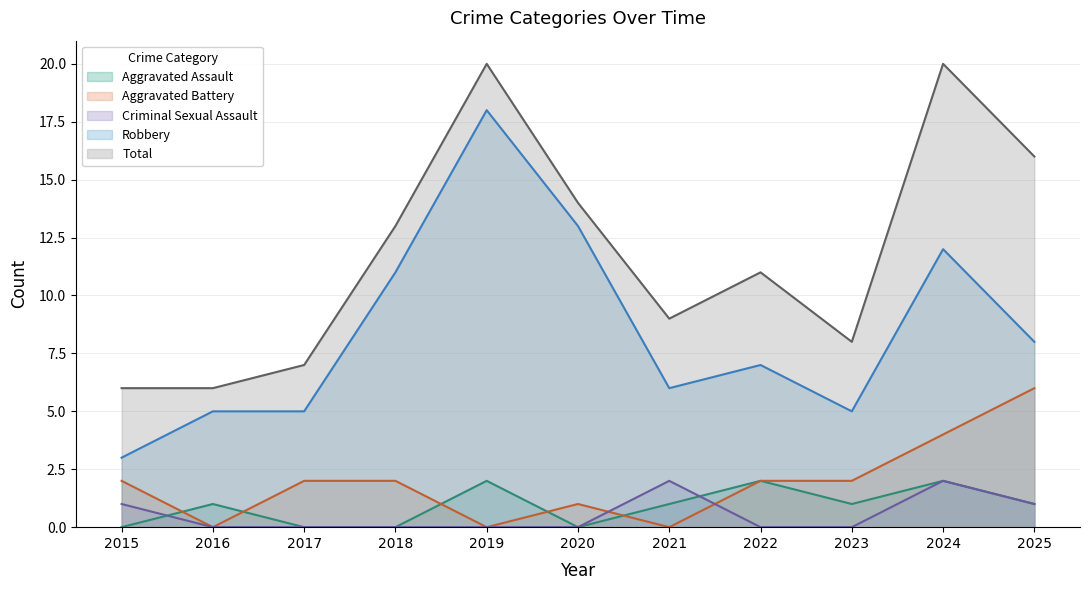

Which series has the widest spread of values?

Robbery